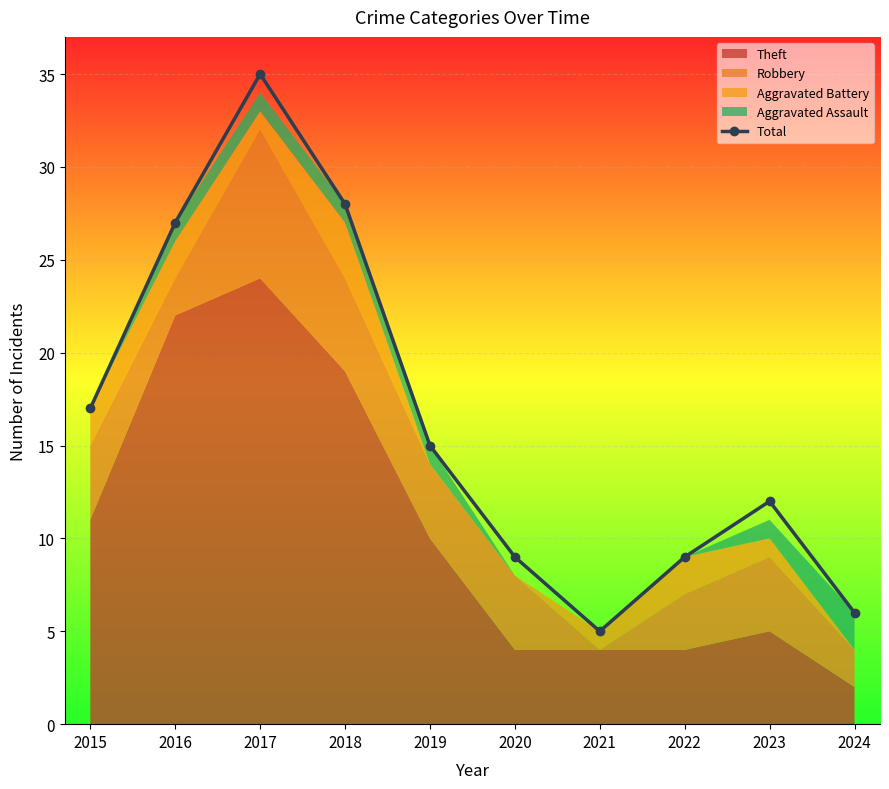

Is it true that the value at 2017 is 24?

False